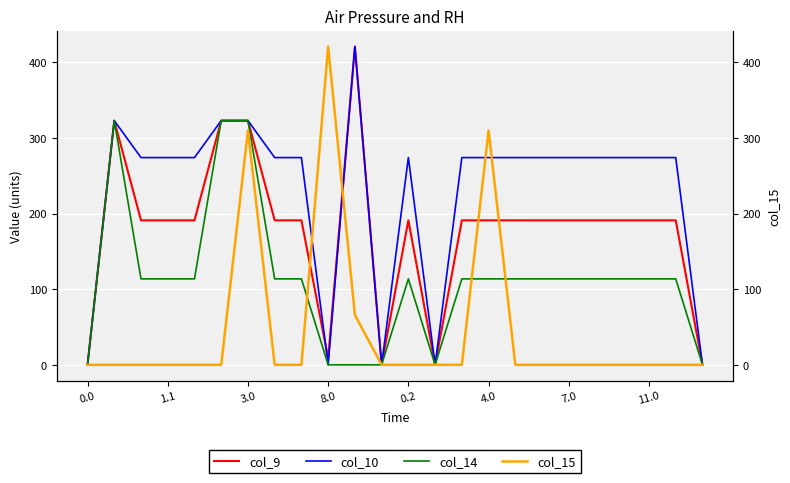

What is the highest value of the col_9 series?

421.0